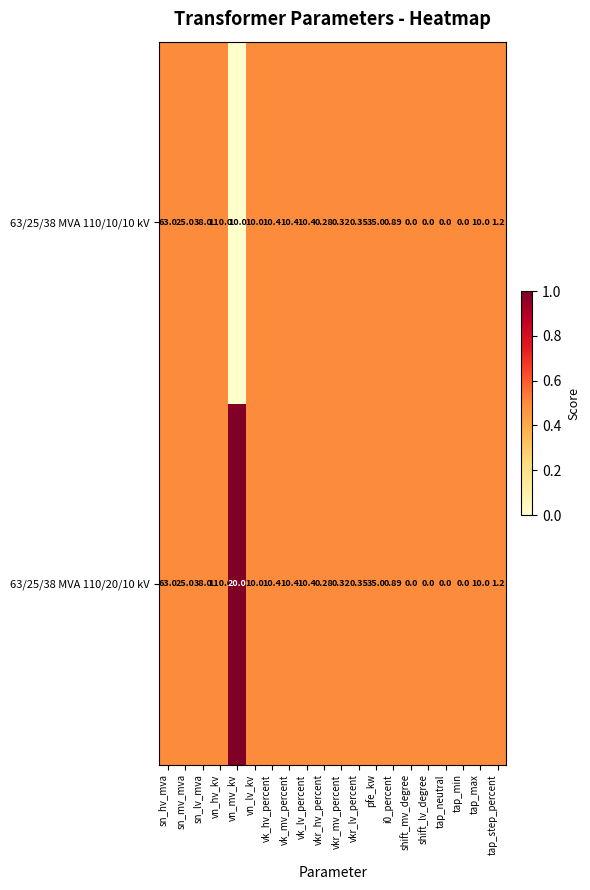

At which label does 63/25/38 MVA 110/10/10 kV first exceed 10?

sn_hv_mva